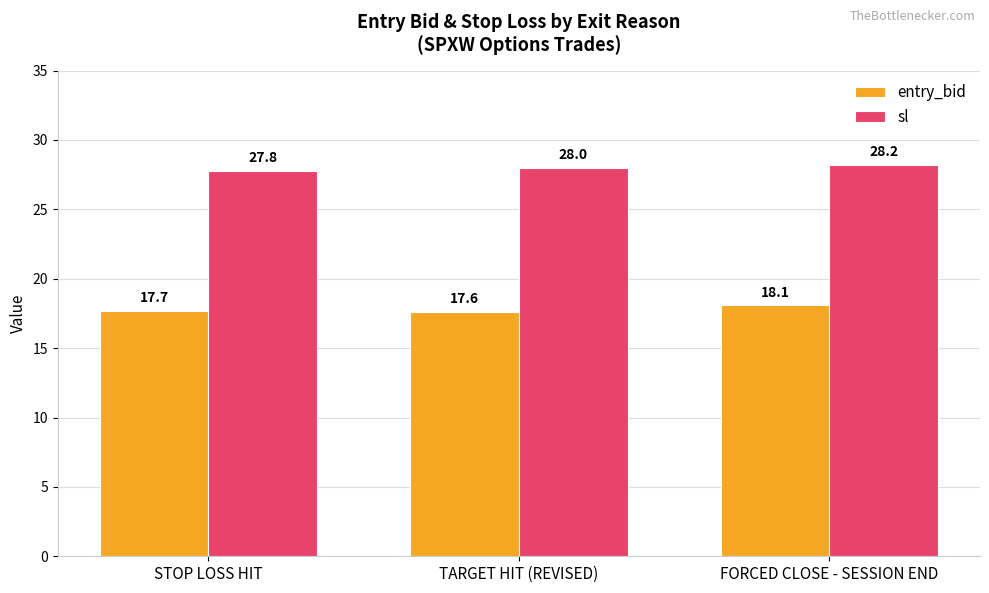

What are all the series names shown in the legend?

entry_bid, sl